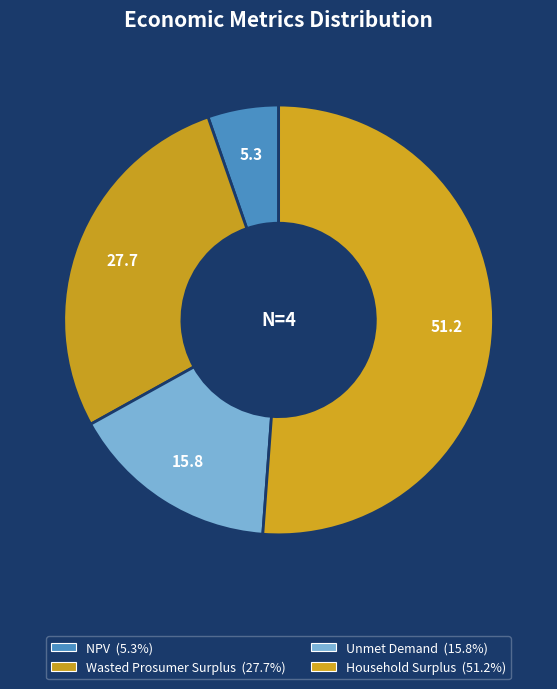

Count the number of slices in the pie.

4